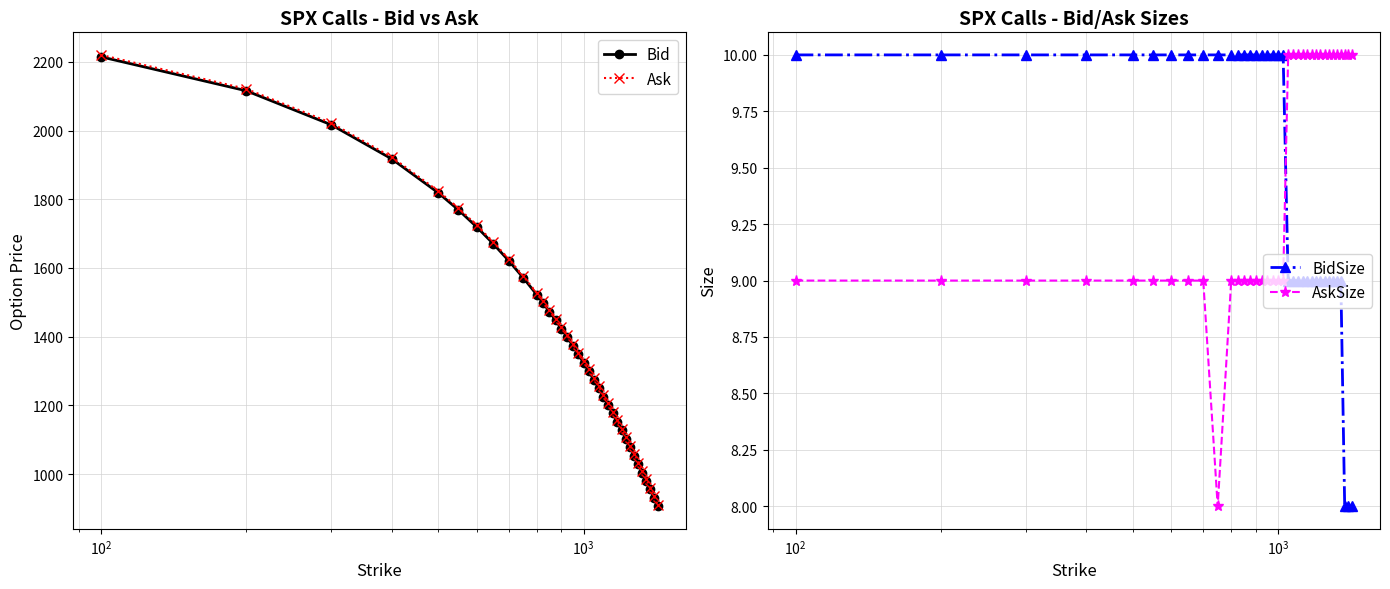

True or false: BidSize and Ask intersect in this chart.

False